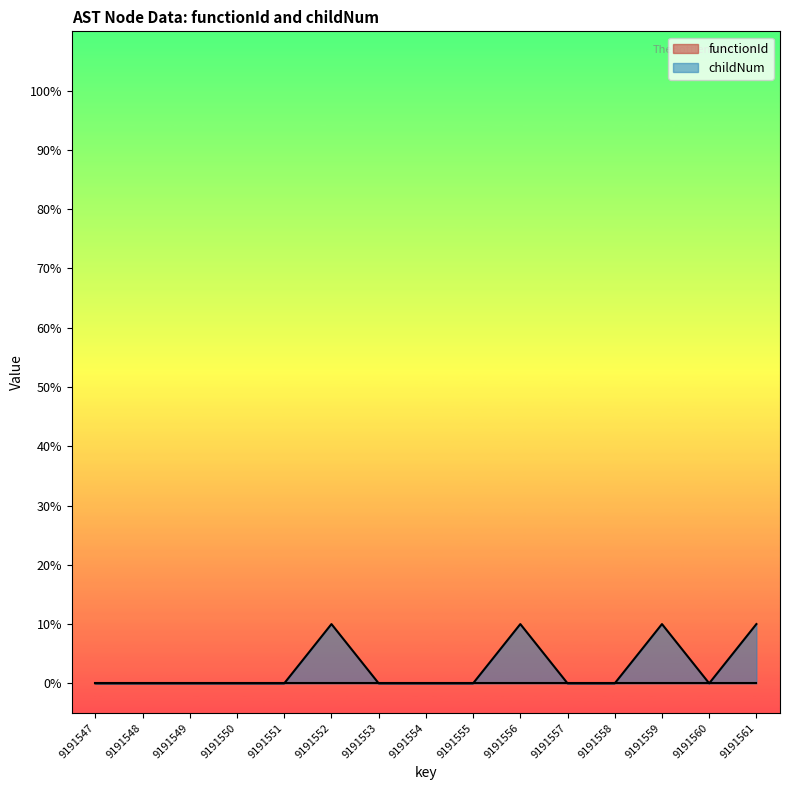

Rank the categories by value from lowest to highest.

9191547, 9191548, 9191549, 9191550, 9191551, 9191553, 9191554, 9191555, 9191557, 9191558, 9191560, 9191552, 9191556, 9191559, 9191561